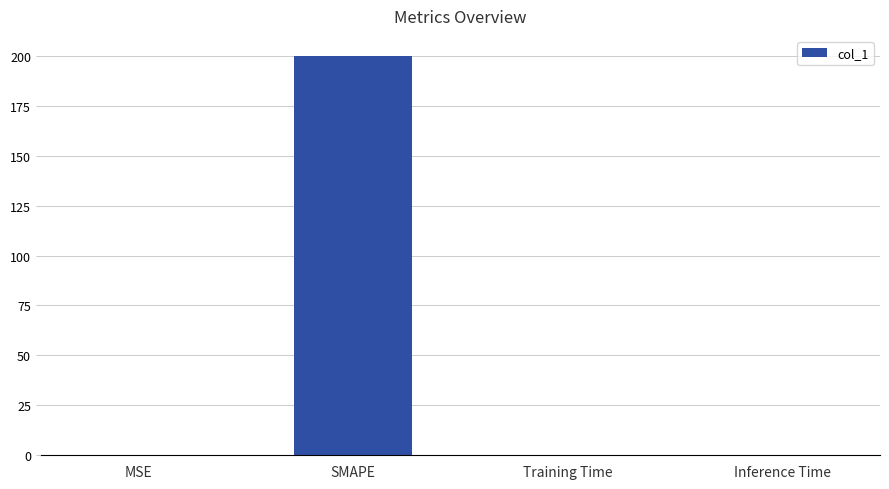

Which category has the highest value across all series?

SMAPE